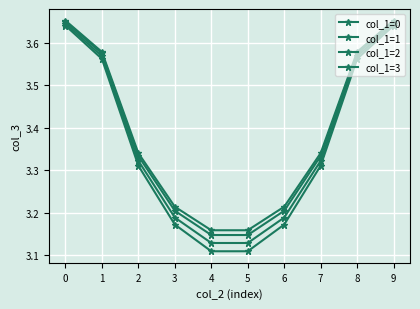

What is the maximum value for col_1=2?

3.6